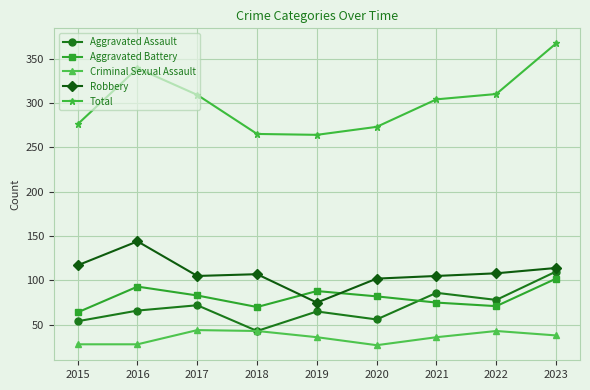

What is the total value across all series at 2019?

528